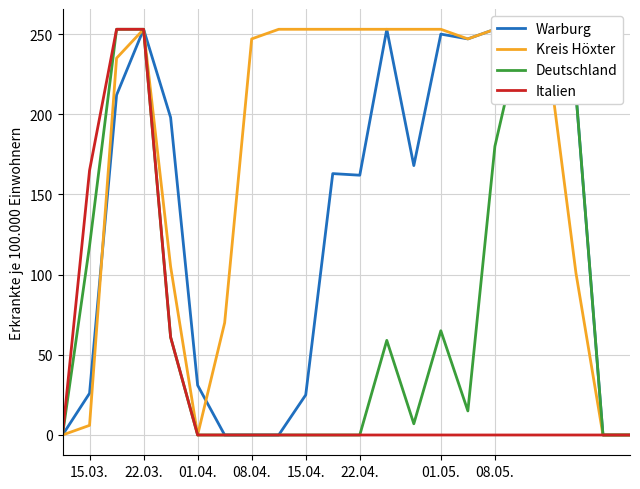

Reading left to right, what are all the values shown in this chart?

Warburg: 0	0	0	0	0	0	0	26	212	253	198	31	0	0	0	25	163	162	253	168	250	247	253	235	213	213	0	0
Kreis Höxter: 0	0	0	0	0	0	0	6	235	253	105	0	70	247	253	253	253	253	253	253	253	247	253	253	232	101	0	0
Deutschland: 0	0	0	0	0	0	0	118	253	253	61	0	0	0	0	0	0	0	59	7	65	15	180	253	253	213	0	0
Italien: 0	0	0	0	0	0	0	165	253	253	61	0	0	0	0	0	0	0	0	0	0	0	0	0	0	0	0	0